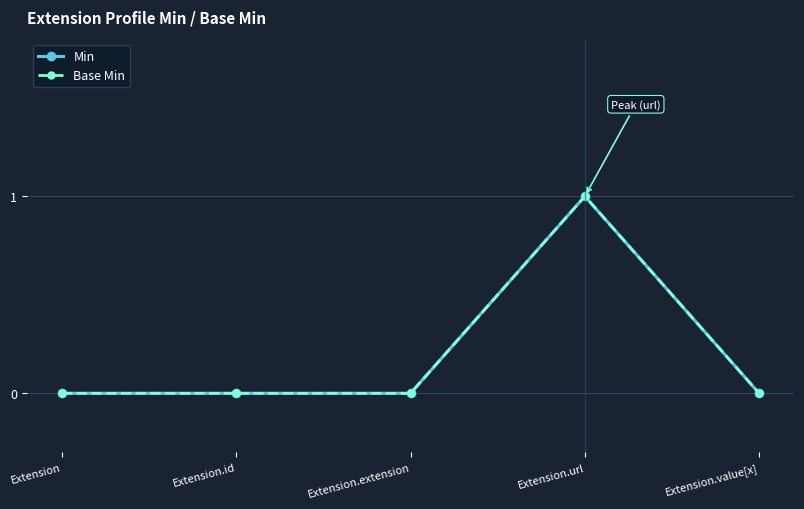

What position from the left is Extension.value[x]?

5